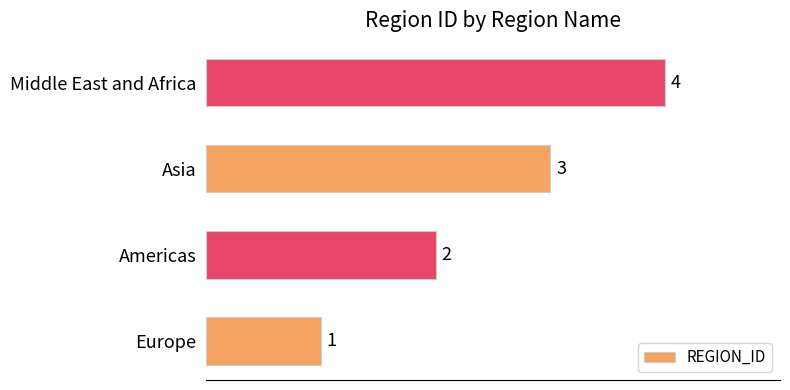

Rank the categories by value from lowest to highest.

Europe, Americas, Asia, Middle East and Africa